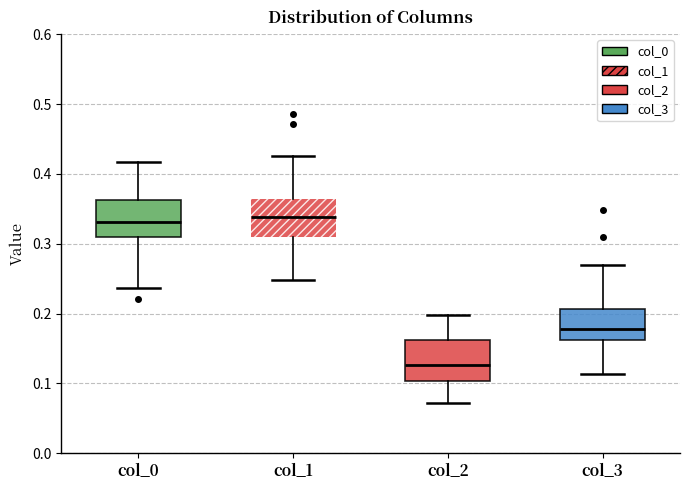

Which box has the lowest median line?

col_2